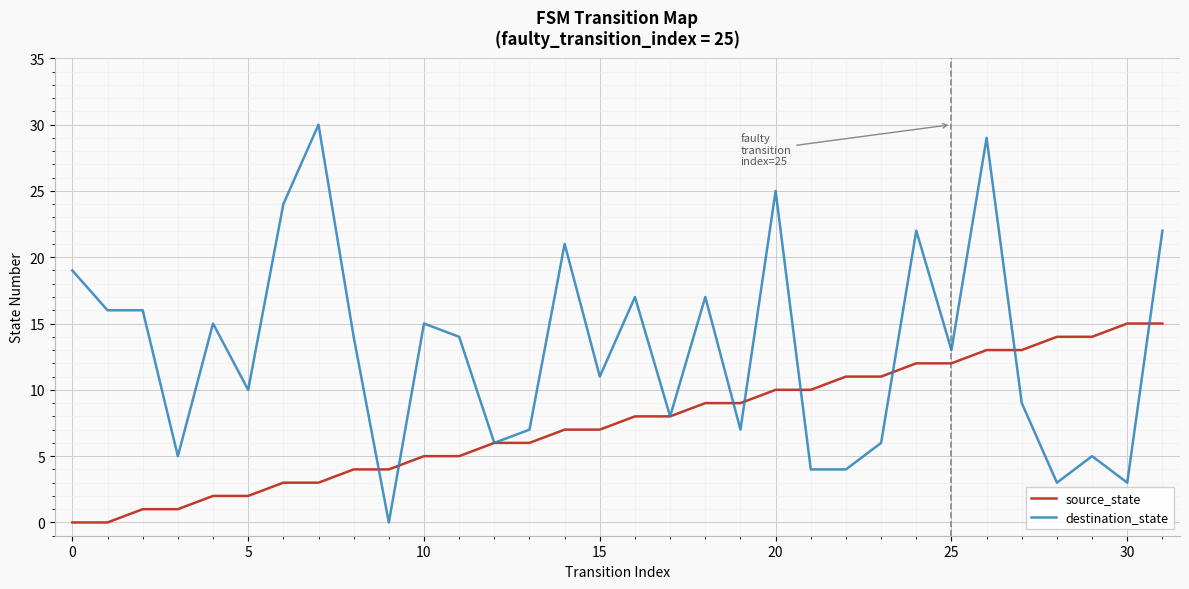

Which series has the largest range (max minus min)?

destination_state